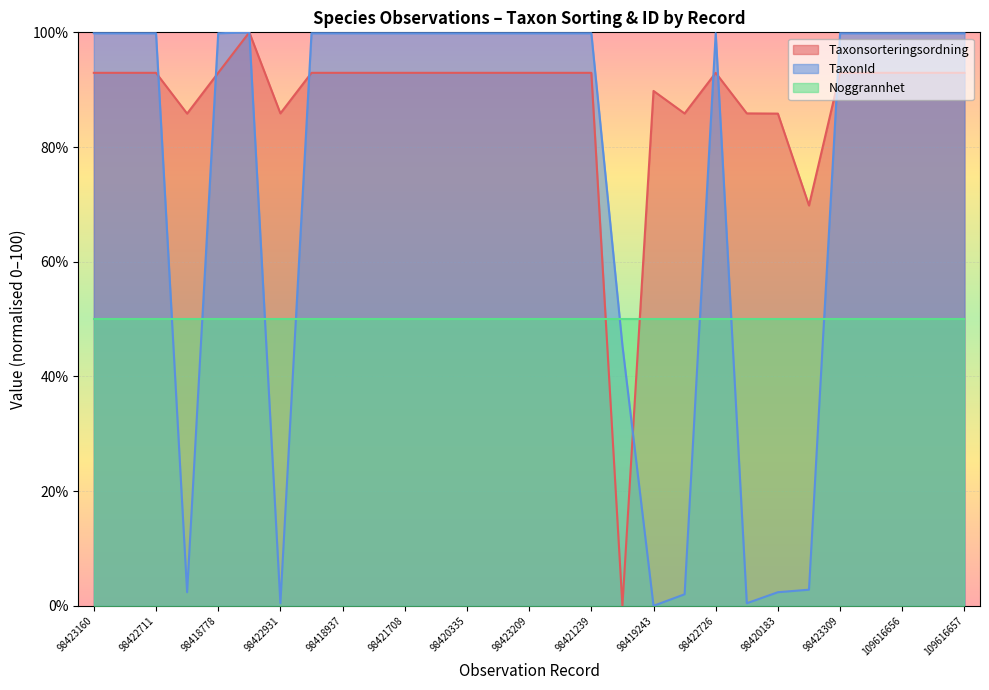

List the series in order of their overall mean, highest first.

Taxonsorteringsordning, TaxonId, Noggrannhet